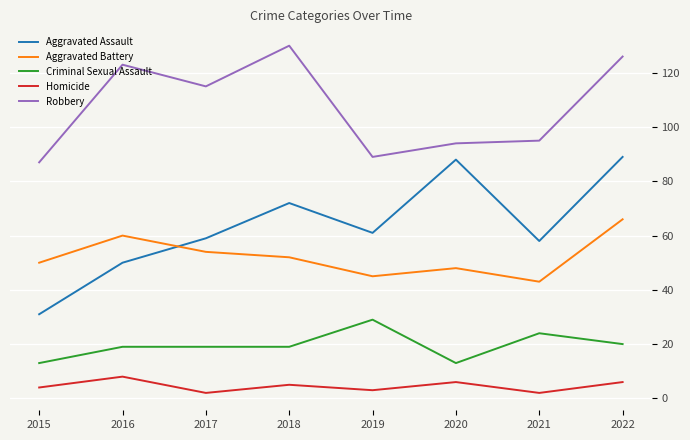

At 2019, list the series in order from largest to smallest.

Robbery, Aggravated Assault, Aggravated Battery, Criminal Sexual Assault, Homicide